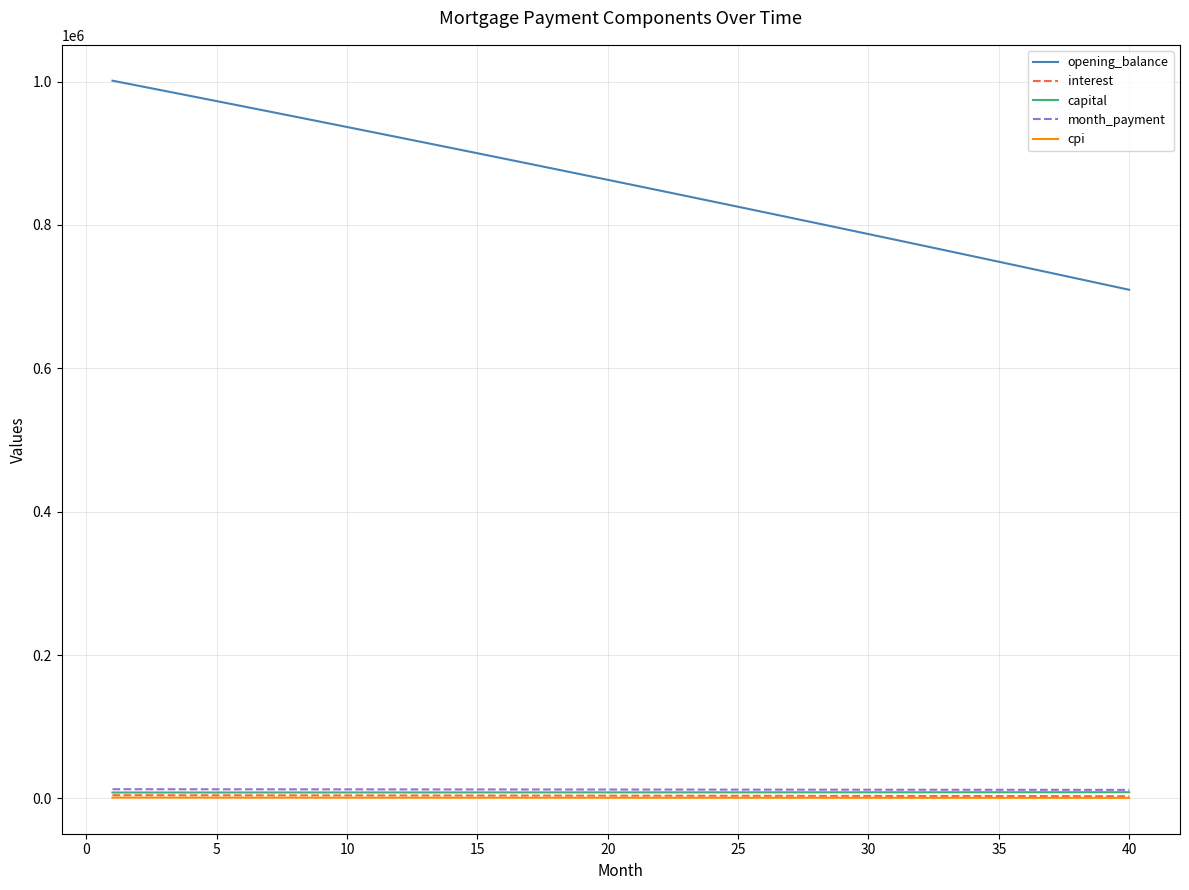

What is the sum of all interest values?

157279.9